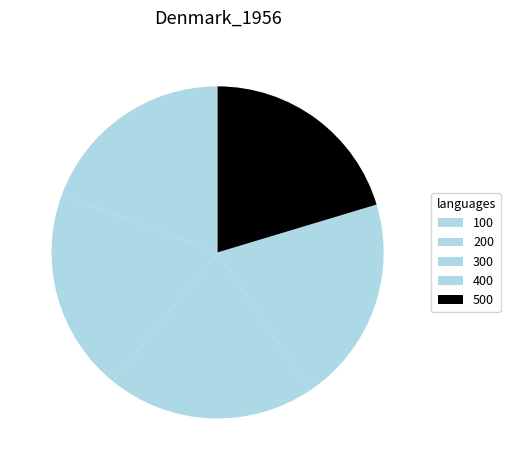

What is the largest slice in the pie chart?

500